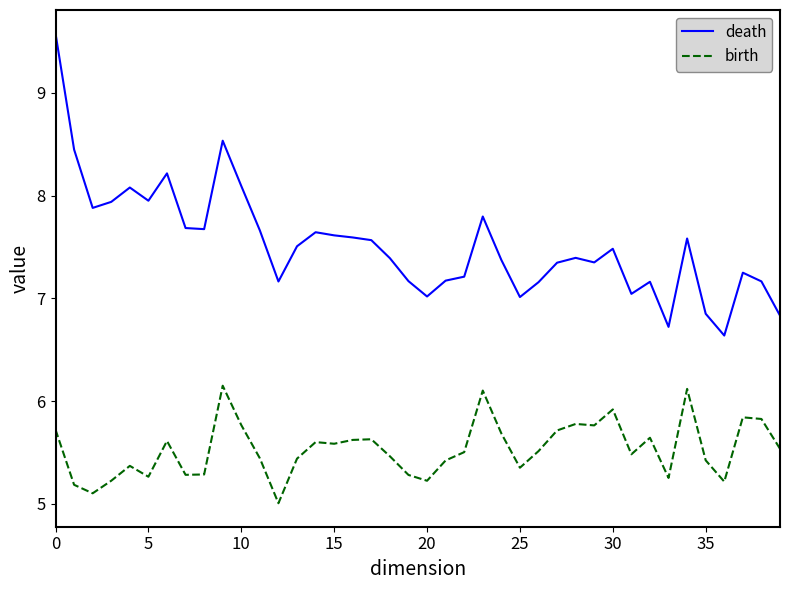

True or false: death and birth intersect in this chart.

False